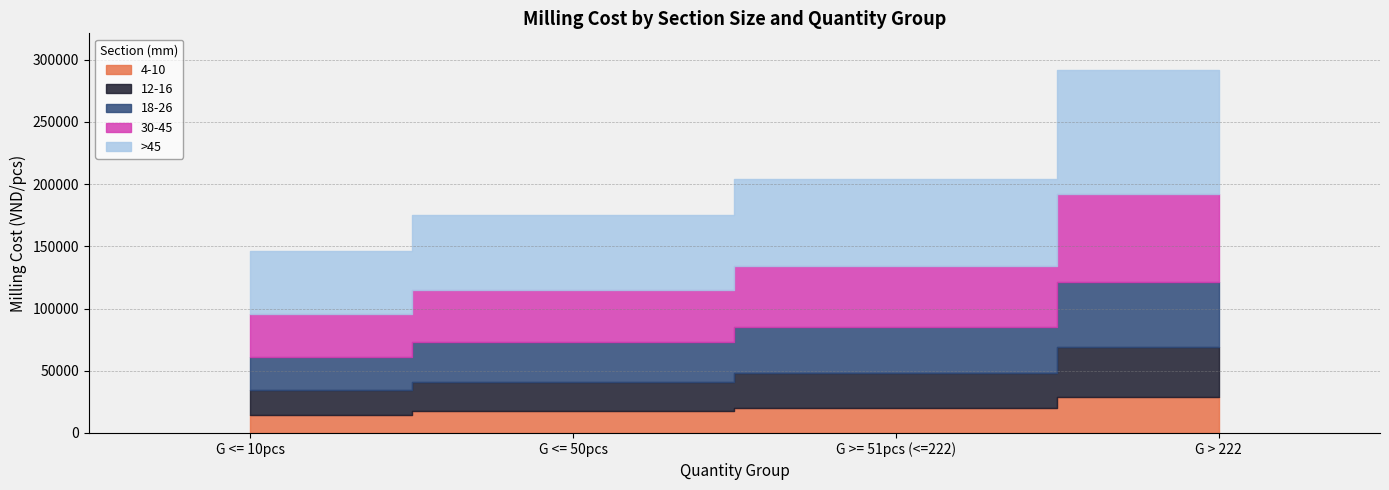

Between G >= 51pcs (<=222) and G <= 10pcs, which is larger?

G >= 51pcs (<=222)